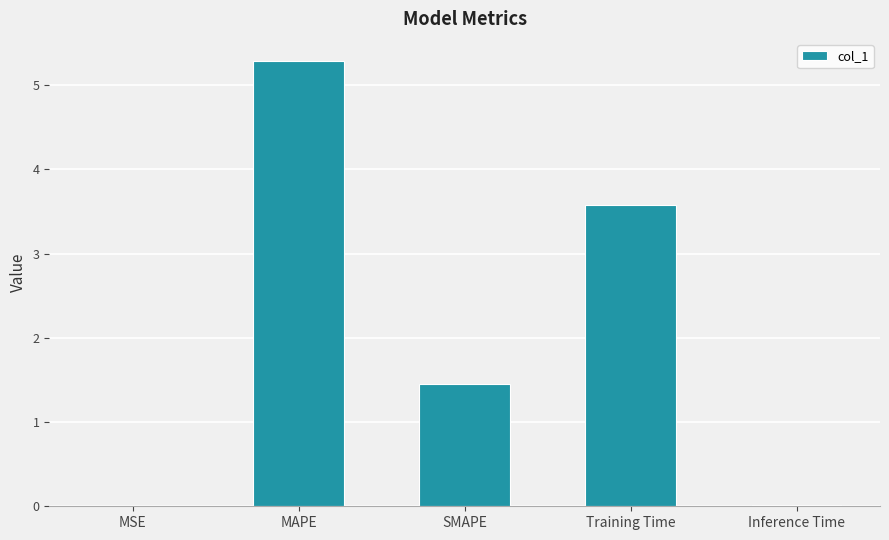

What is the sum of the values at MAPE and SMAPE?

6.7